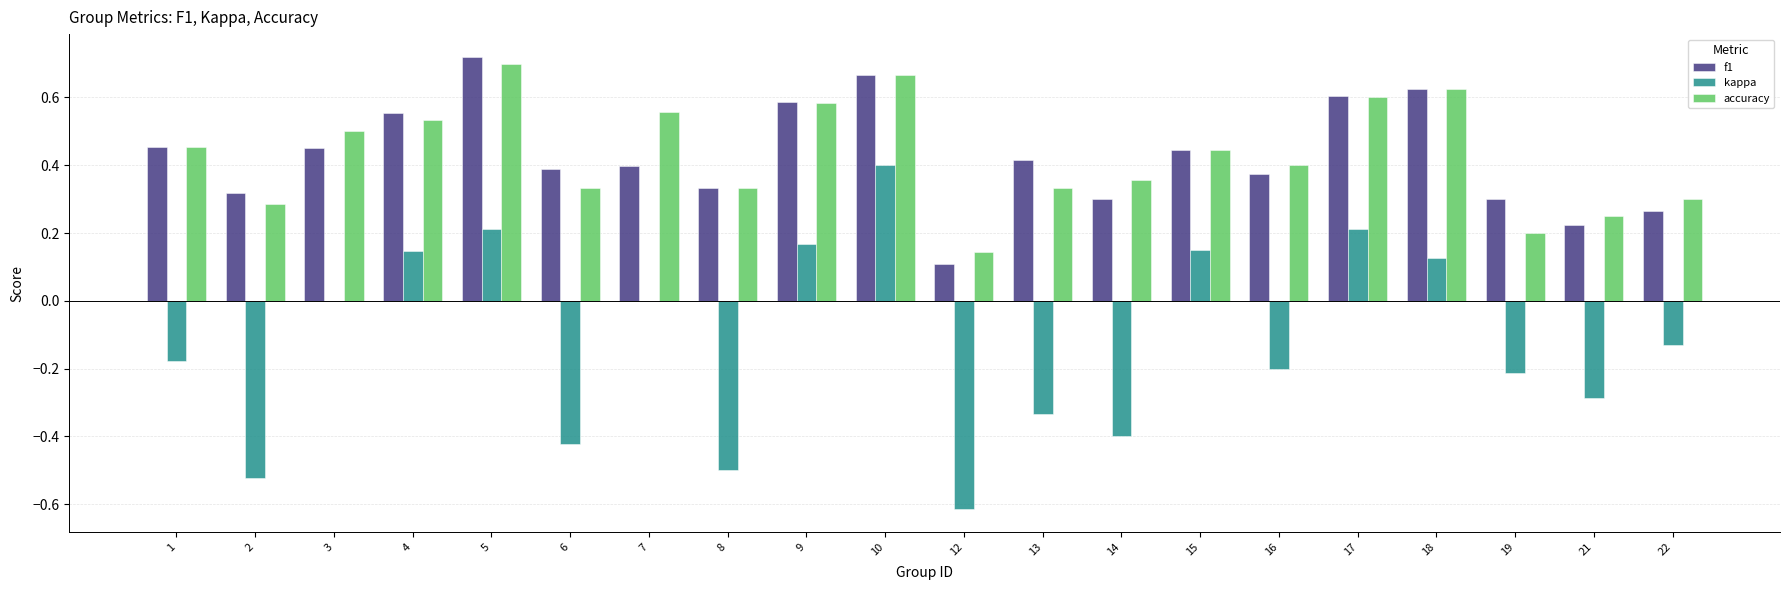

At which category does the chart reach its peak across all series?

5